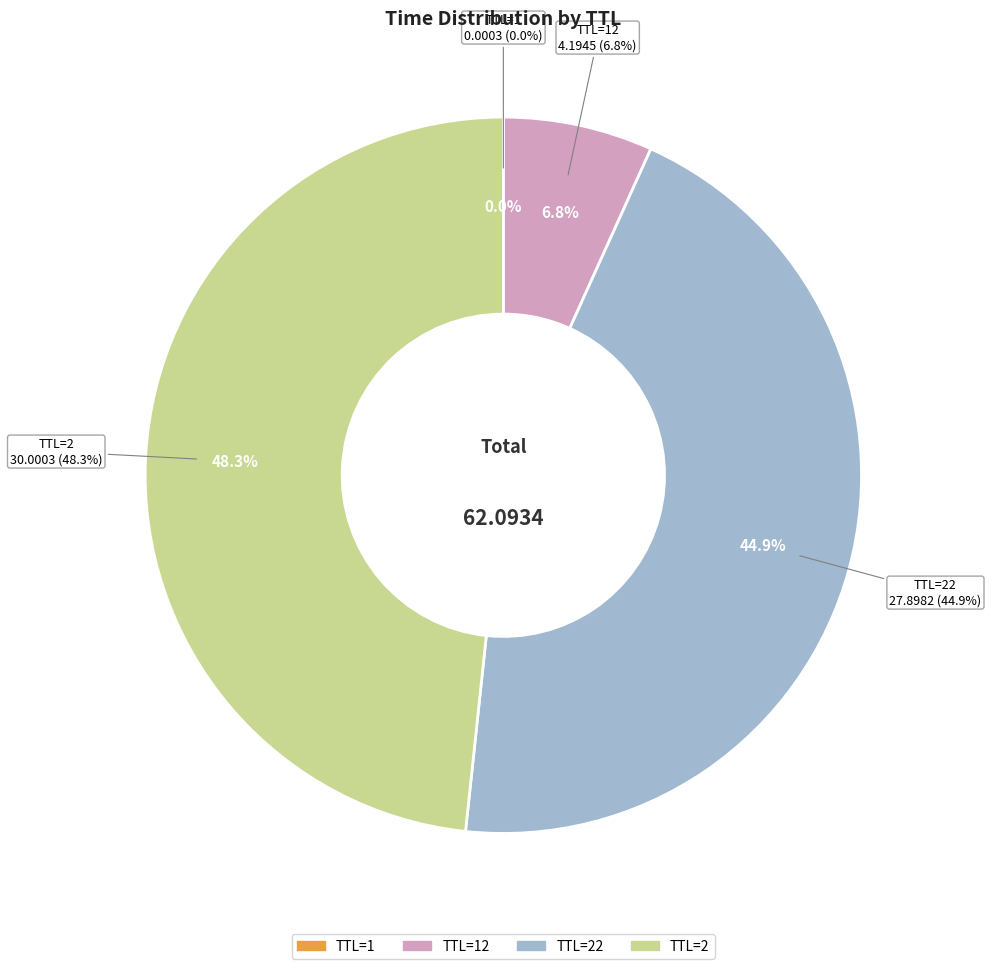

Is there a majority slice in this chart?

No